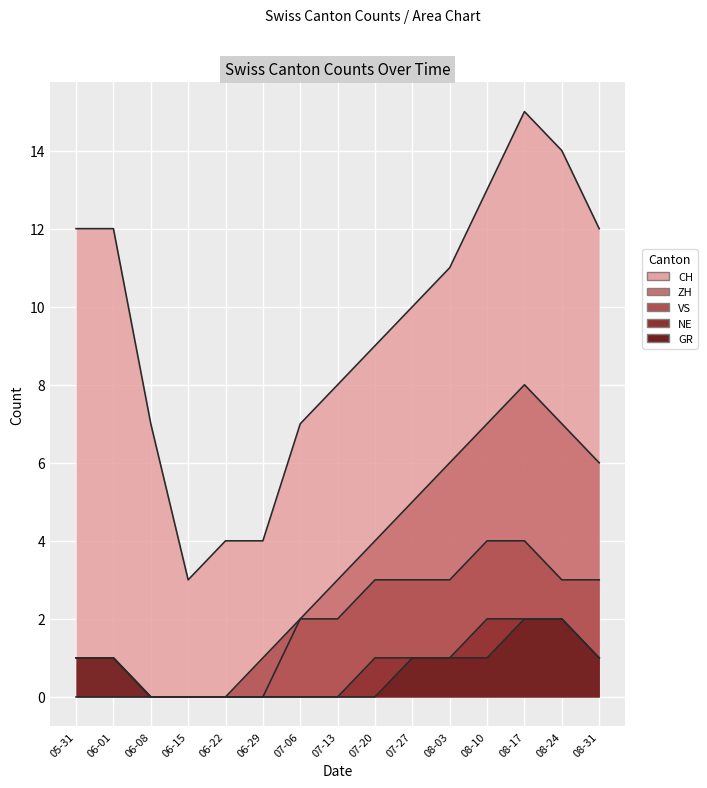

Reading left to right, extract all data points from this chart.

CH: 12	12	7	3	4	4	7	8	9	10	11	13	15	14	12
ZH: 1	1	0	0	0	0	2	3	4	5	6	7	8	7	6
VS: 1	1	0	0	0	1	2	2	3	3	3	4	4	3	3
NE: 0	0	0	0	0	0	0	0	1	1	1	2	2	2	1
GR: 1	1	0	0	0	0	0	0	0	1	1	1	2	2	1